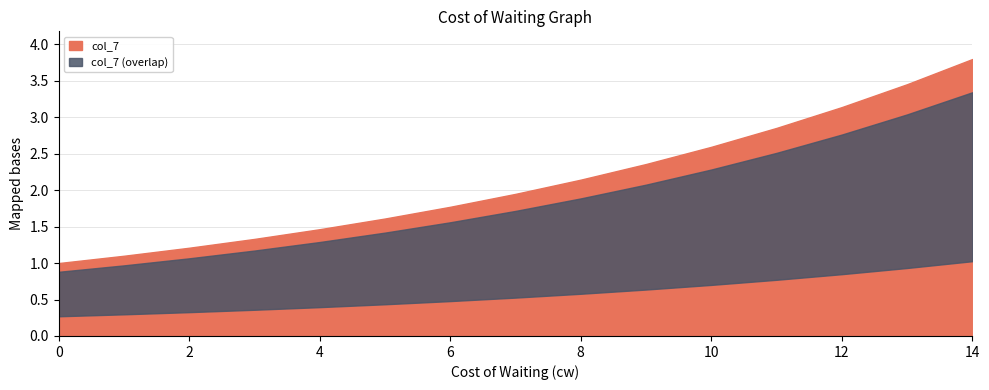

At which label is the value closest to 2?

7